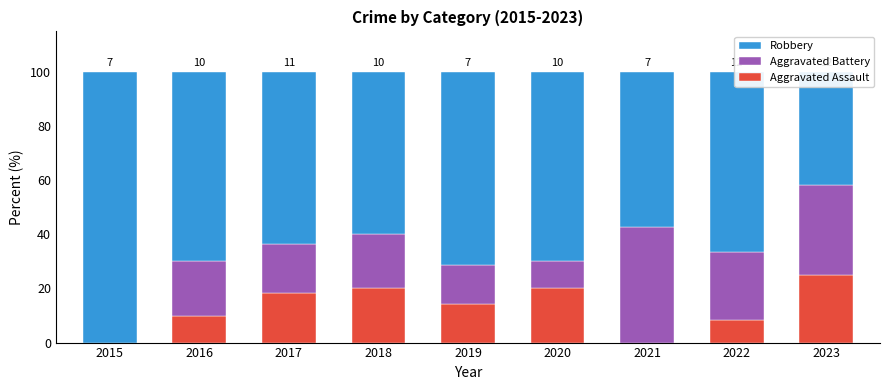

Between 2021 and 2015, which is larger?

2021